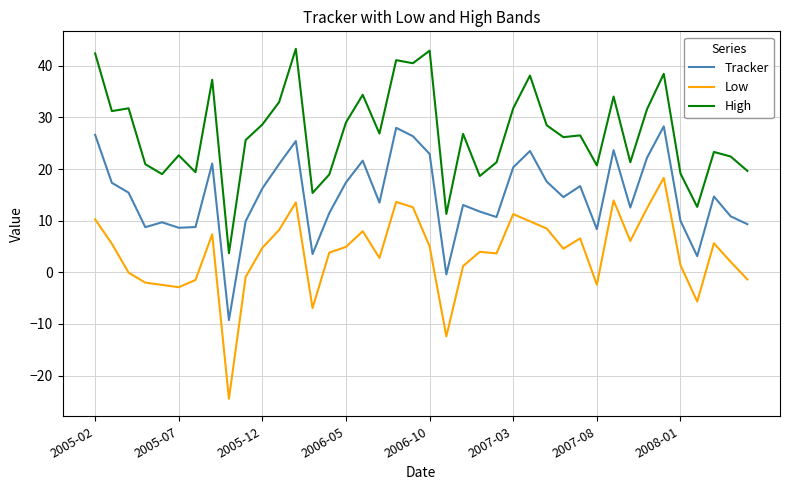

What is the greatest value displayed?

43.3